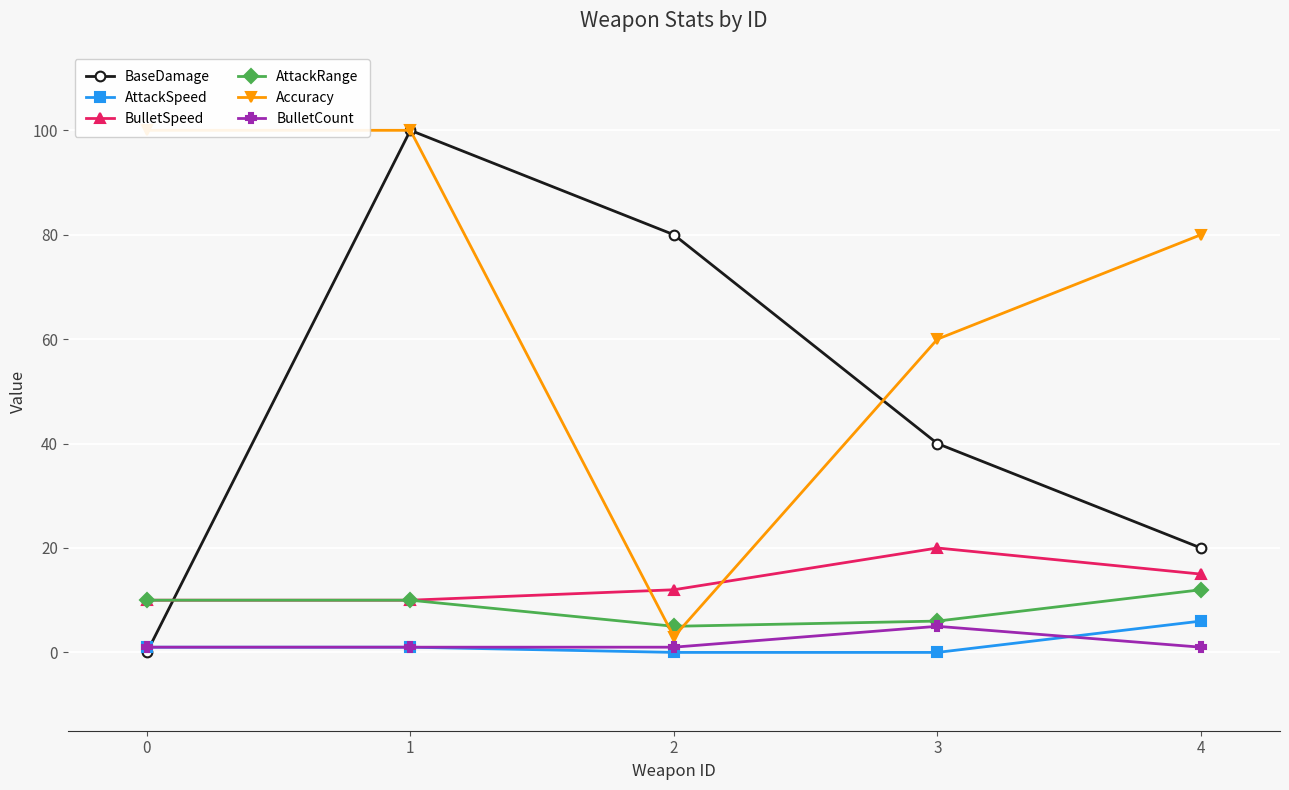

Rank the series by their maximum value, from highest to lowest.

BaseDamage, Accuracy, BulletSpeed, AttackRange, AttackSpeed, BulletCount